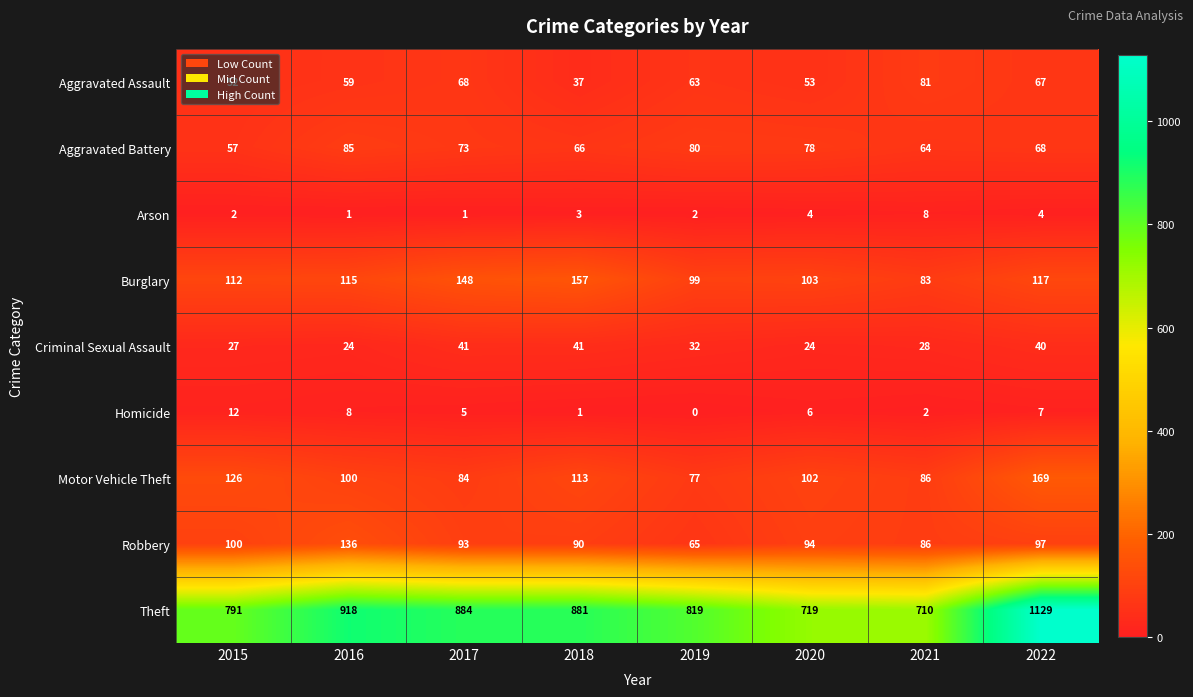

The value of Aggravated Battery at 2020 is 105. True or false?

False